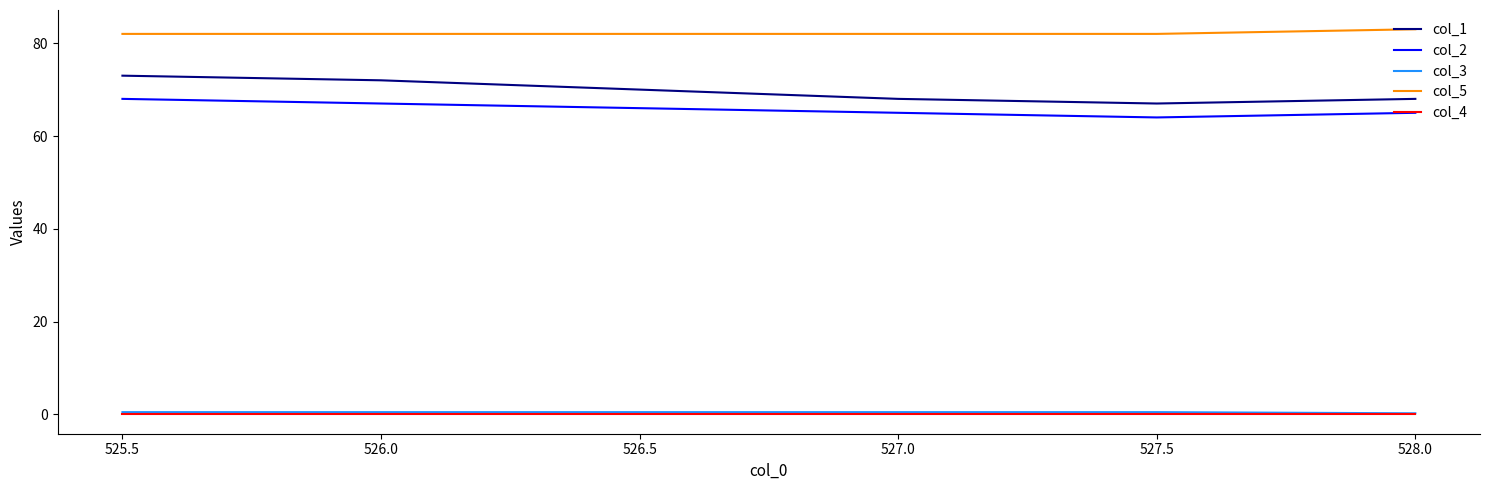

At how many categories does at least one series exceed 30?

6